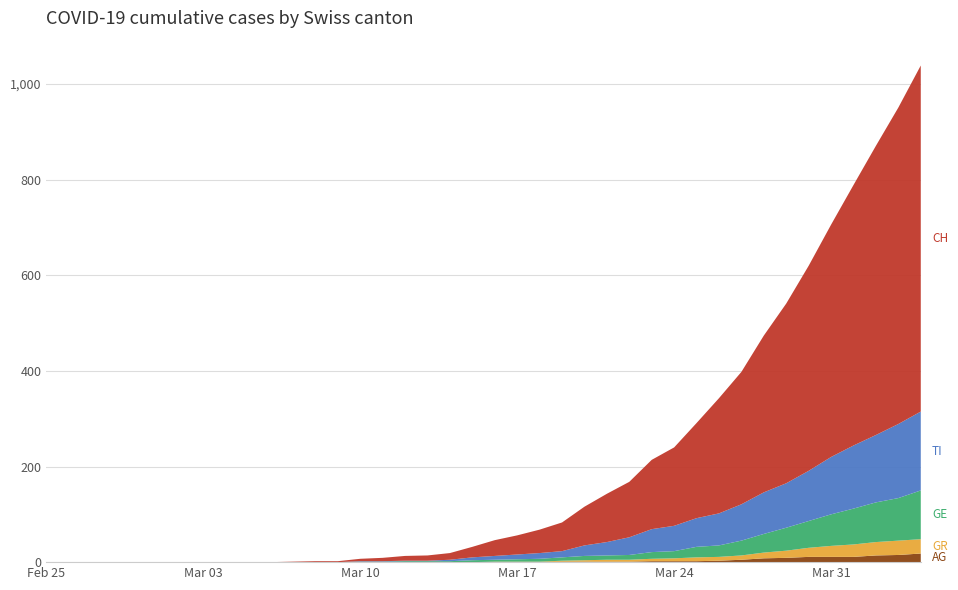

Reading left to right, list all the values displayed in this chart.

AG: 0=0	1=0	2=0	3=0	4=0	5=0	6=0	7=0	8=0	9=0	10=0	11=0	12=0	13=0	14=0	15=0	16=0	17=0	18=0	19=0	20=0	21=0	22=0	23=1	24=1	25=1	26=1	27=2	28=2	29=2	30=3	31=5	32=8	33=9	34=11	35=11	36=11	37=14	38=15	39=18
GR: 0=0	1=0	2=0	3=0	4=0	5=0	6=0	7=0	8=0	9=0	10=0	11=0	12=0	13=0	14=0	15=0	16=0	17=0	18=0	19=0	20=1	21=1	22=1	23=2	24=3	25=4	26=4	27=5	28=6	29=8	30=8	31=9	32=12	33=15	34=19	35=23	36=26	37=28	38=30	39=30
GE: 0=0	1=0	2=0	3=0	4=0	5=0	6=0	7=0	8=0	9=0	10=0	11=0	12=0	13=0	14=1	15=1	16=2	17=2	18=2	19=4	20=4	21=5	22=6	23=7	24=9	25=9	26=10	27=14	28=15	29=22	30=24	31=31	32=39	33=48	34=56	35=66	36=75	37=83	38=89	39=102
TI: 0=0	1=0	2=0	3=0	4=0	5=0	6=0	7=0	8=0	9=0	10=0	11=0	12=0	13=0	14=1	15=1	16=1	17=1	18=3	19=6	20=8	21=10	22=12	23=13	24=22	25=28	26=37	27=48	28=53	29=60	30=67	31=76	32=87	33=93	34=105	35=120	36=132	37=141	38=155	39=165
CH: 0=0	1=0	2=0	3=0	4=0	5=0	6=0	7=0	8=0	9=0	10=0	11=1	12=2	13=2	14=5	15=7	16=10	17=11	18=14	19=22	20=33	21=40	22=49	23=60	24=81	25=101	26=116	27=145	28=164	29=199	30=241	31=277	32=328	33=376	34=429	35=486	36=545	37=605	38=662	39=724